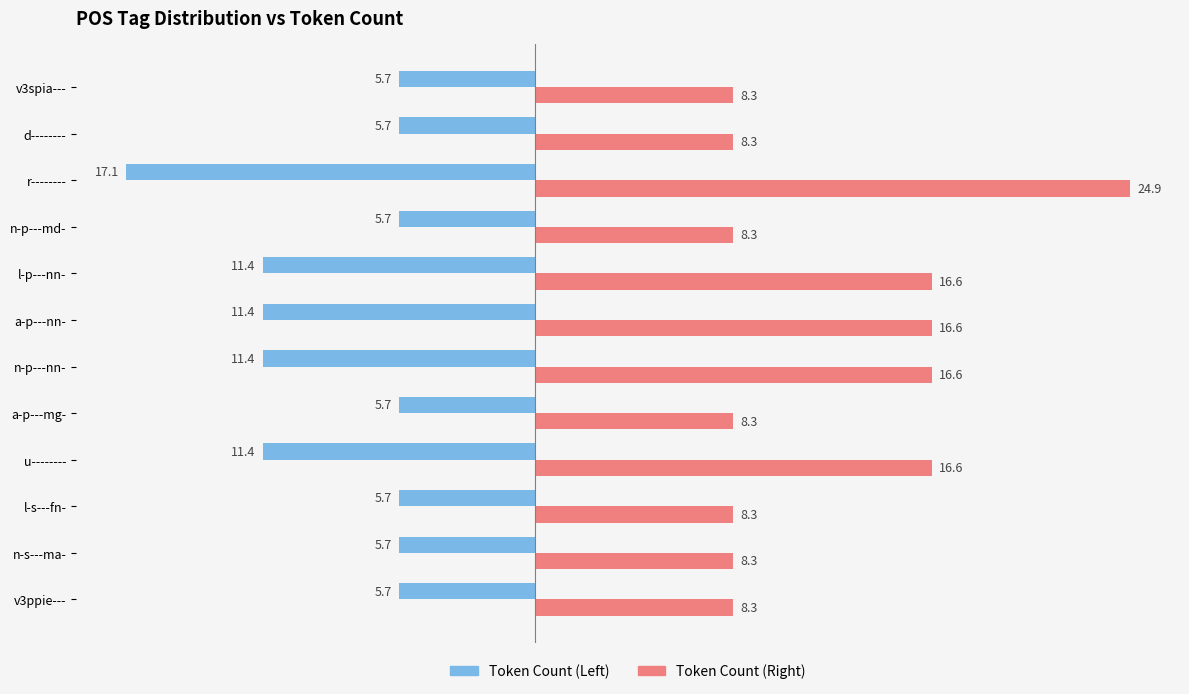

At which category does the chart reach its peak across all series?

r--------